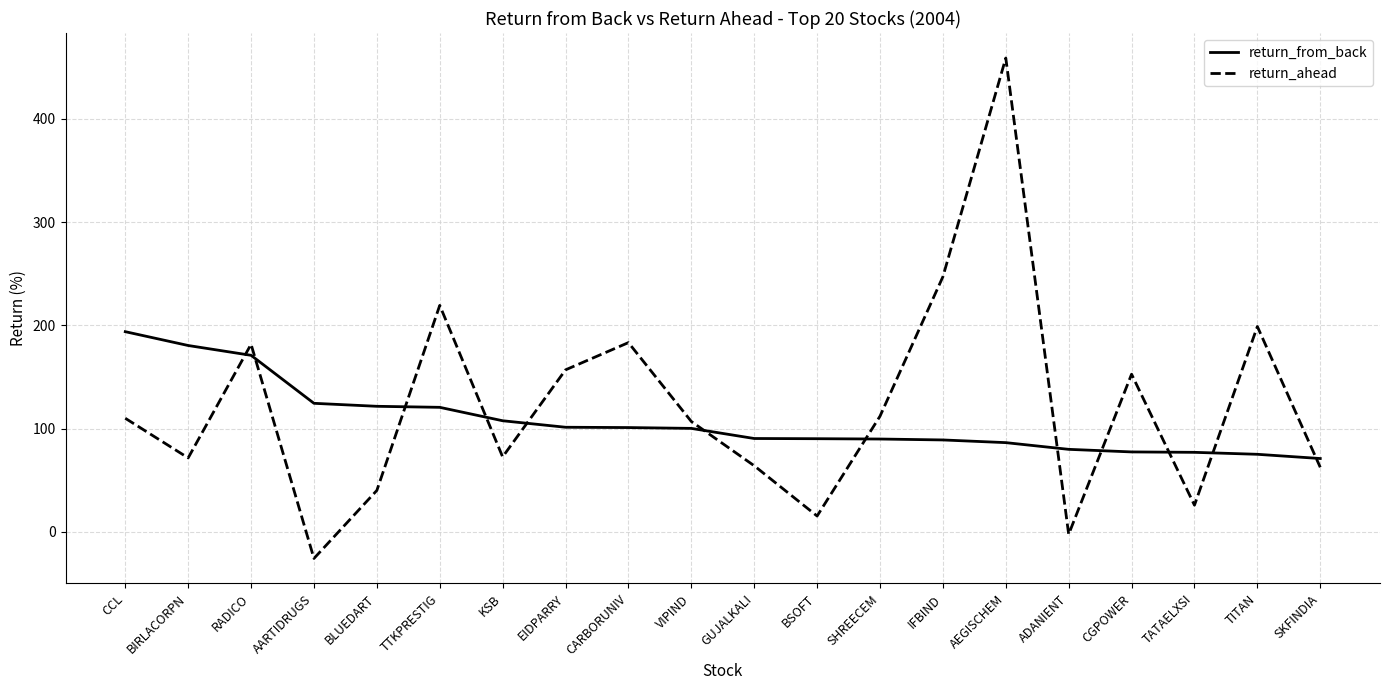

How many lines are shown in the chart?

2